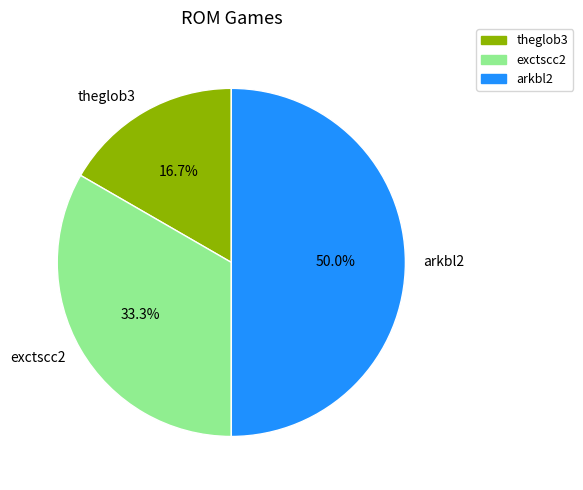

To the nearest percent, what portion does theglob3 represent?

17%